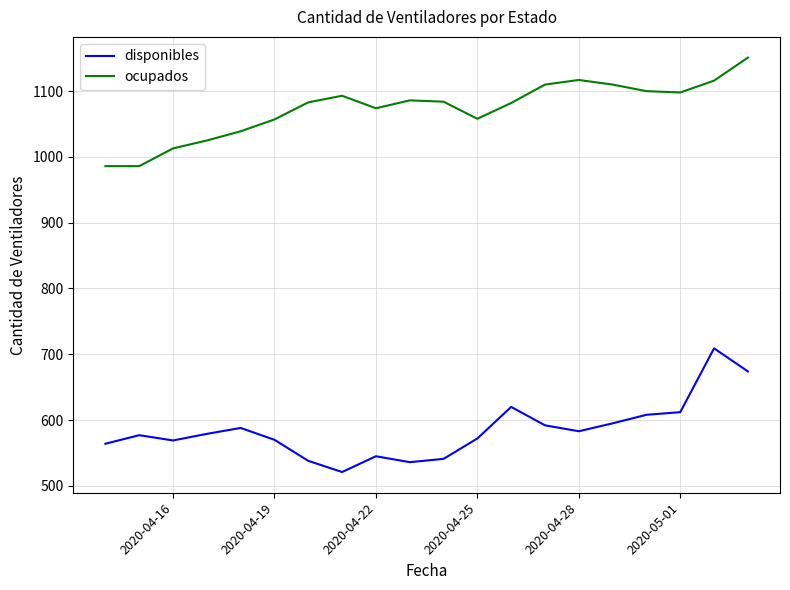

In disponibles, how many points are higher than both neighbors (excluding endpoints)?

5